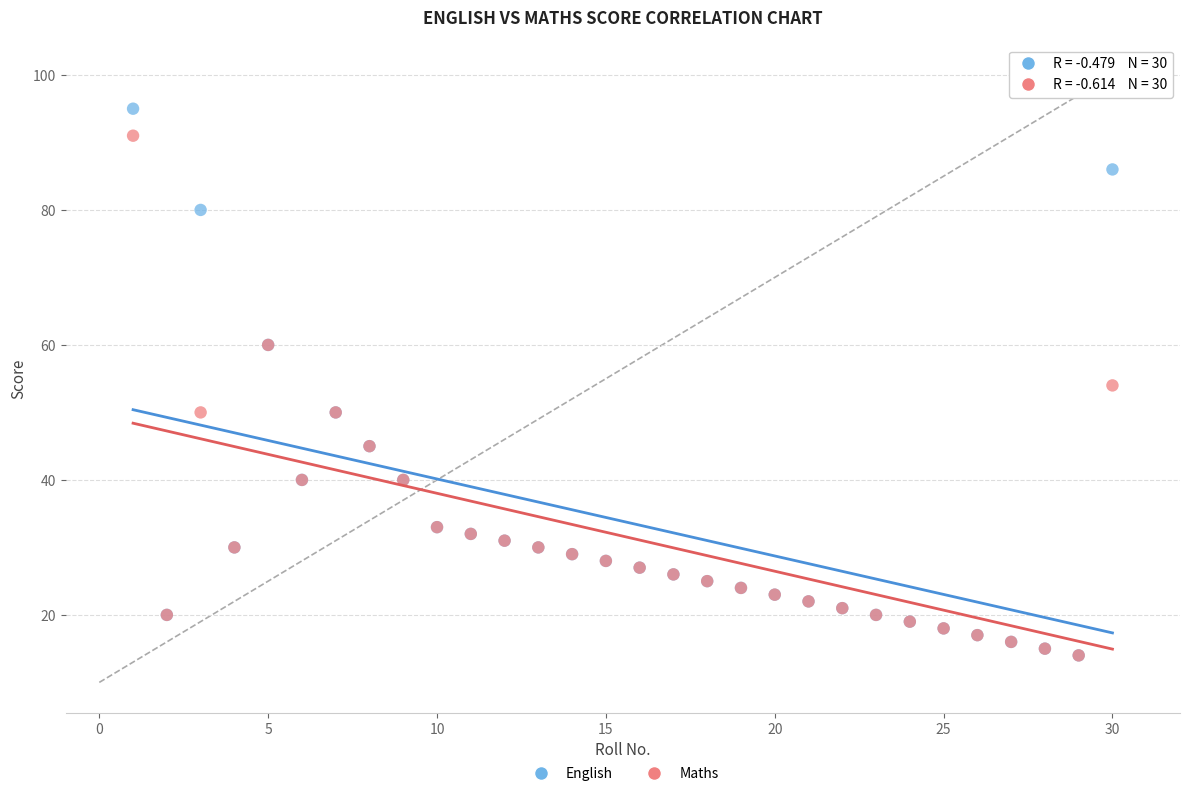

Which series contains the highest Y value?

English